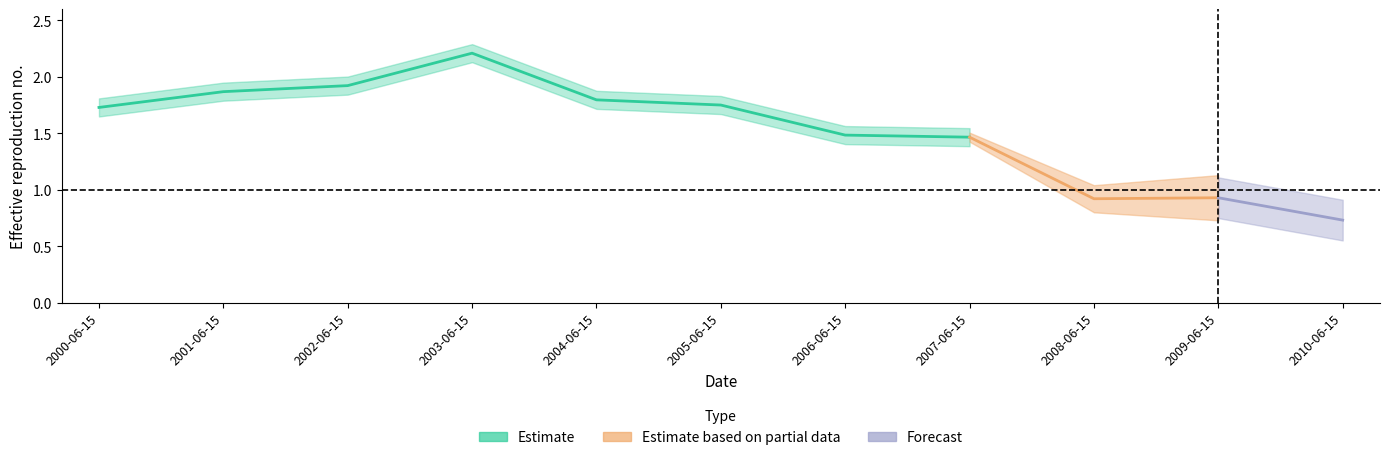

The value at 2002-06-15 is 1.9. True or false?

True